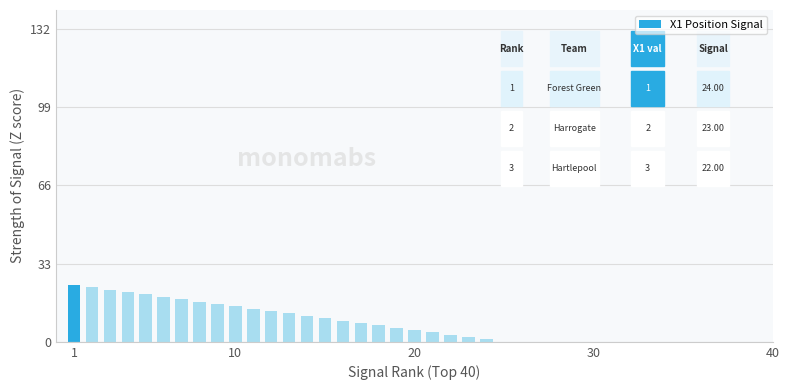

What is the maximum value shown in the chart?

24